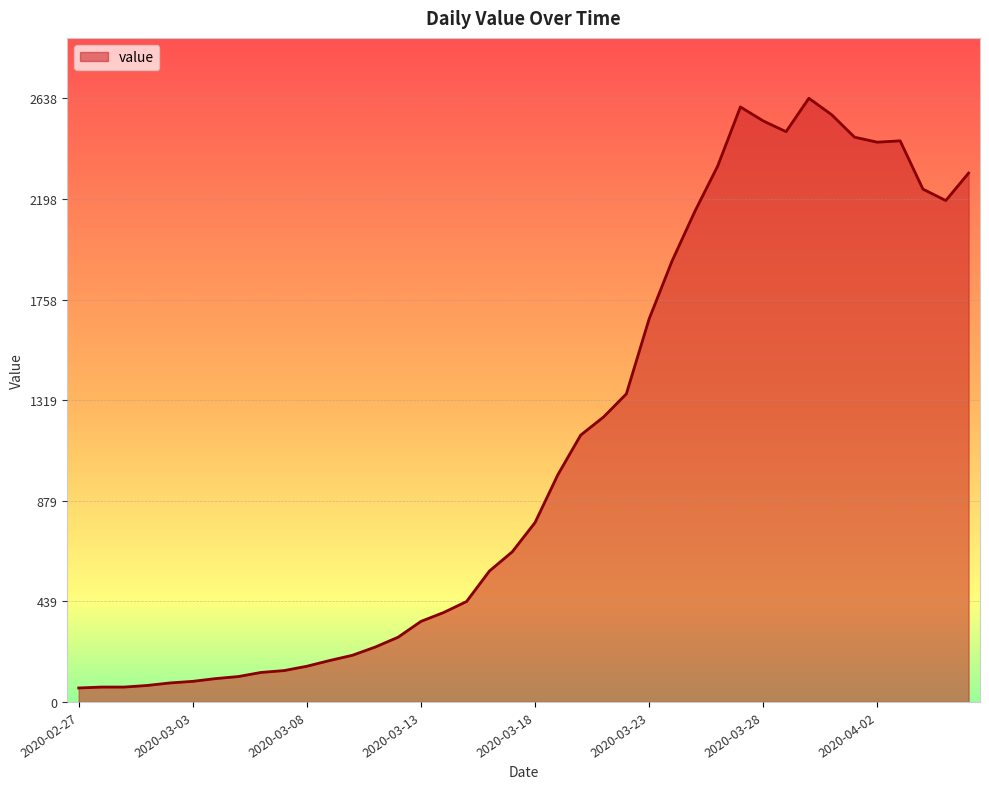

What is the difference between the maximum and minimum values?

2577